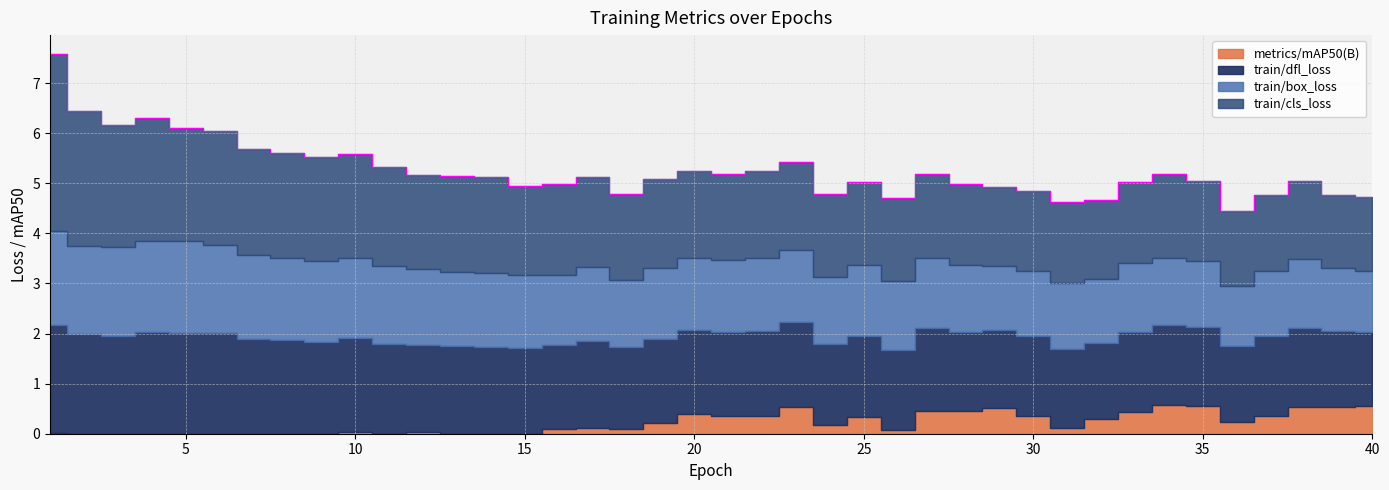

How many values in the metrics/mAP50(B) series exceed 0?

30